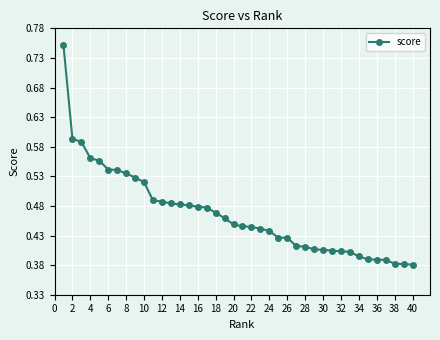

How many values are between 0 and 1?

40